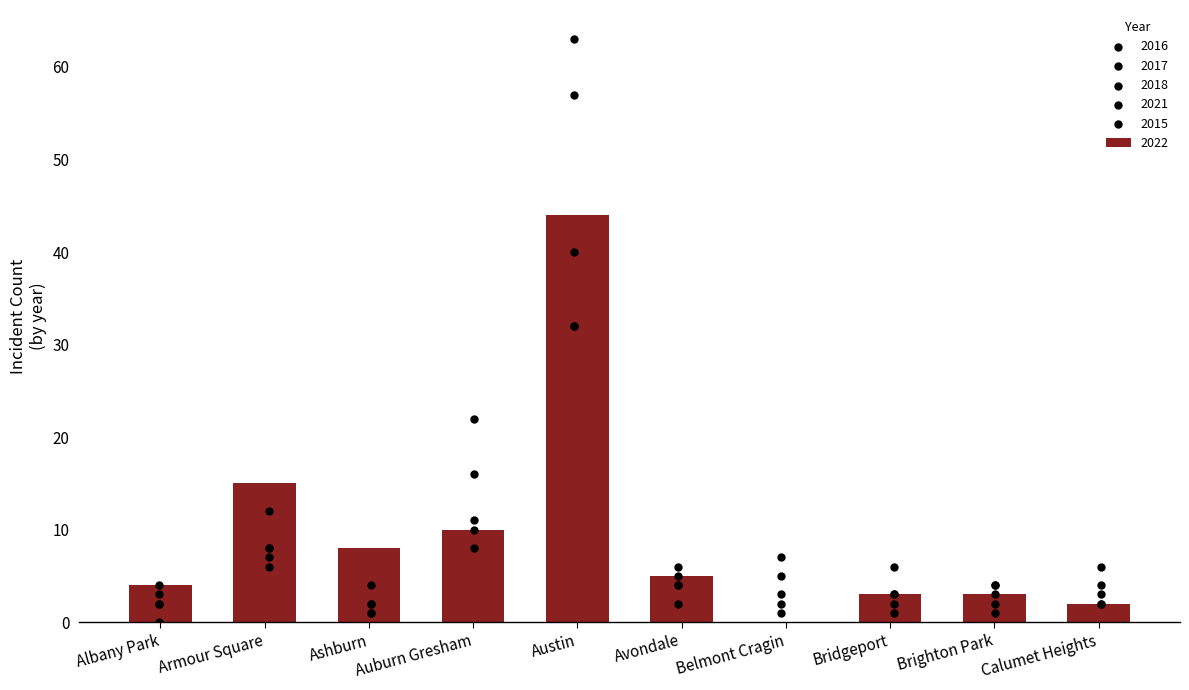

The 2022 series shows 15 at Austin. True or false?

False